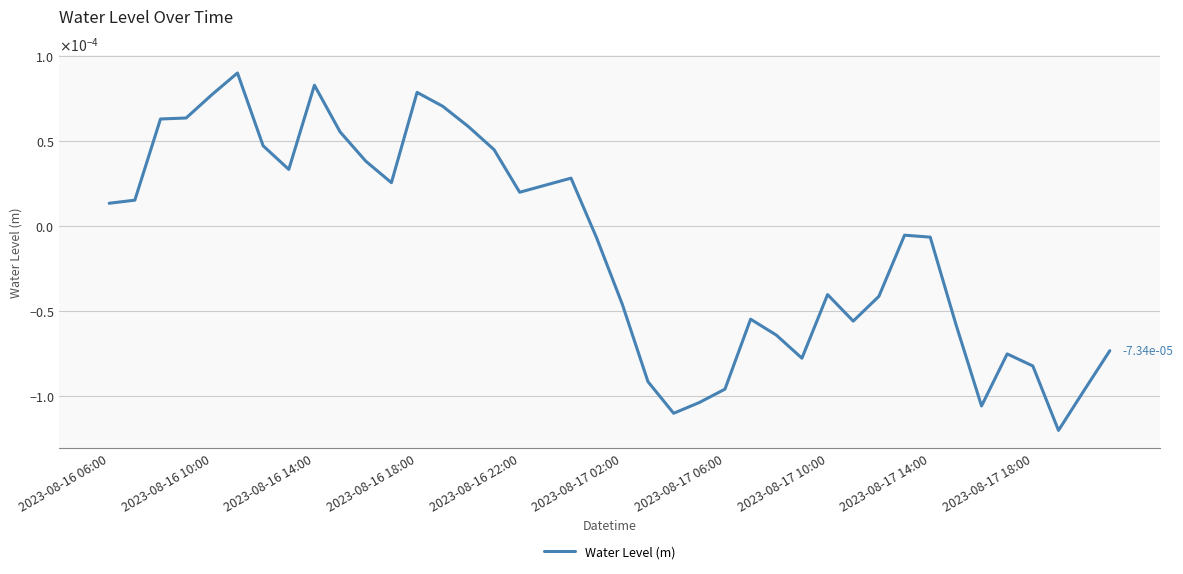

Does the chart display data point markers on the line(s)?

No